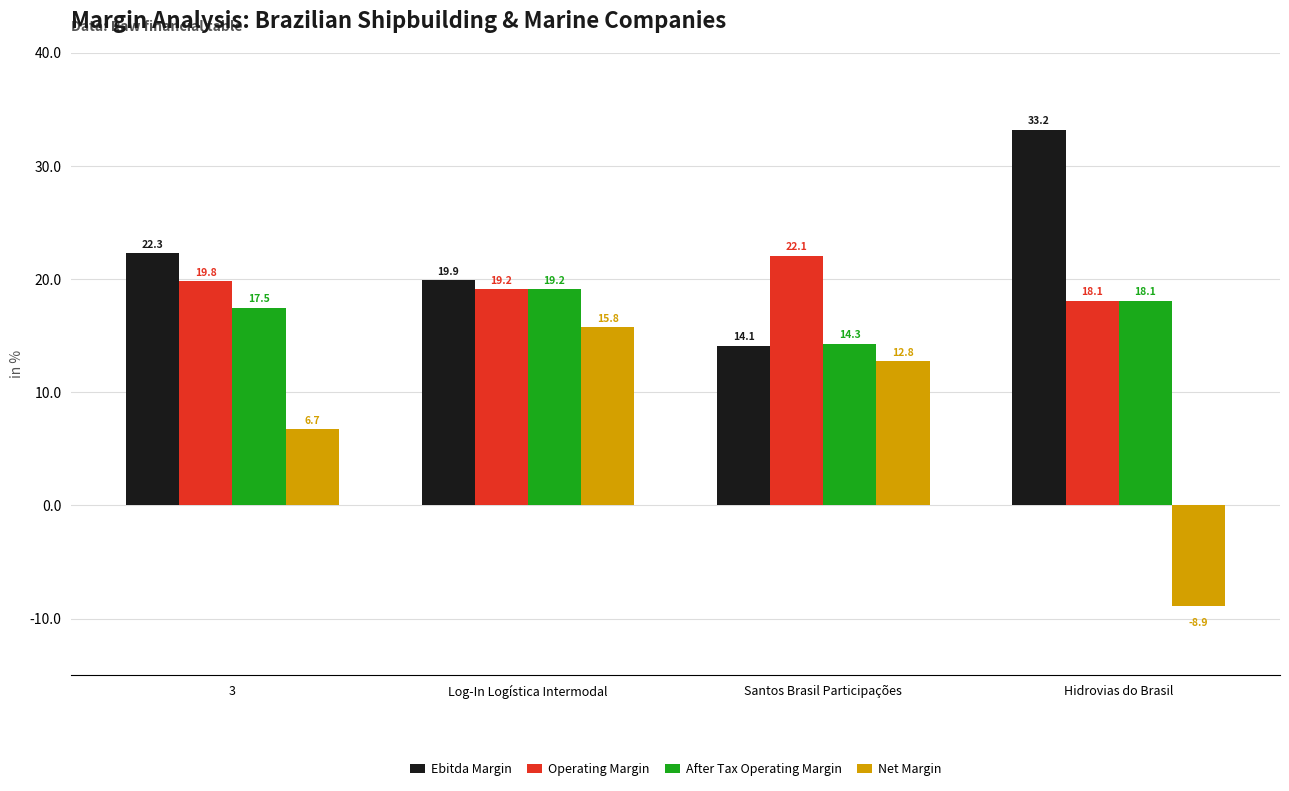

How many data points in After Tax Operating Margin are less than 18?

2